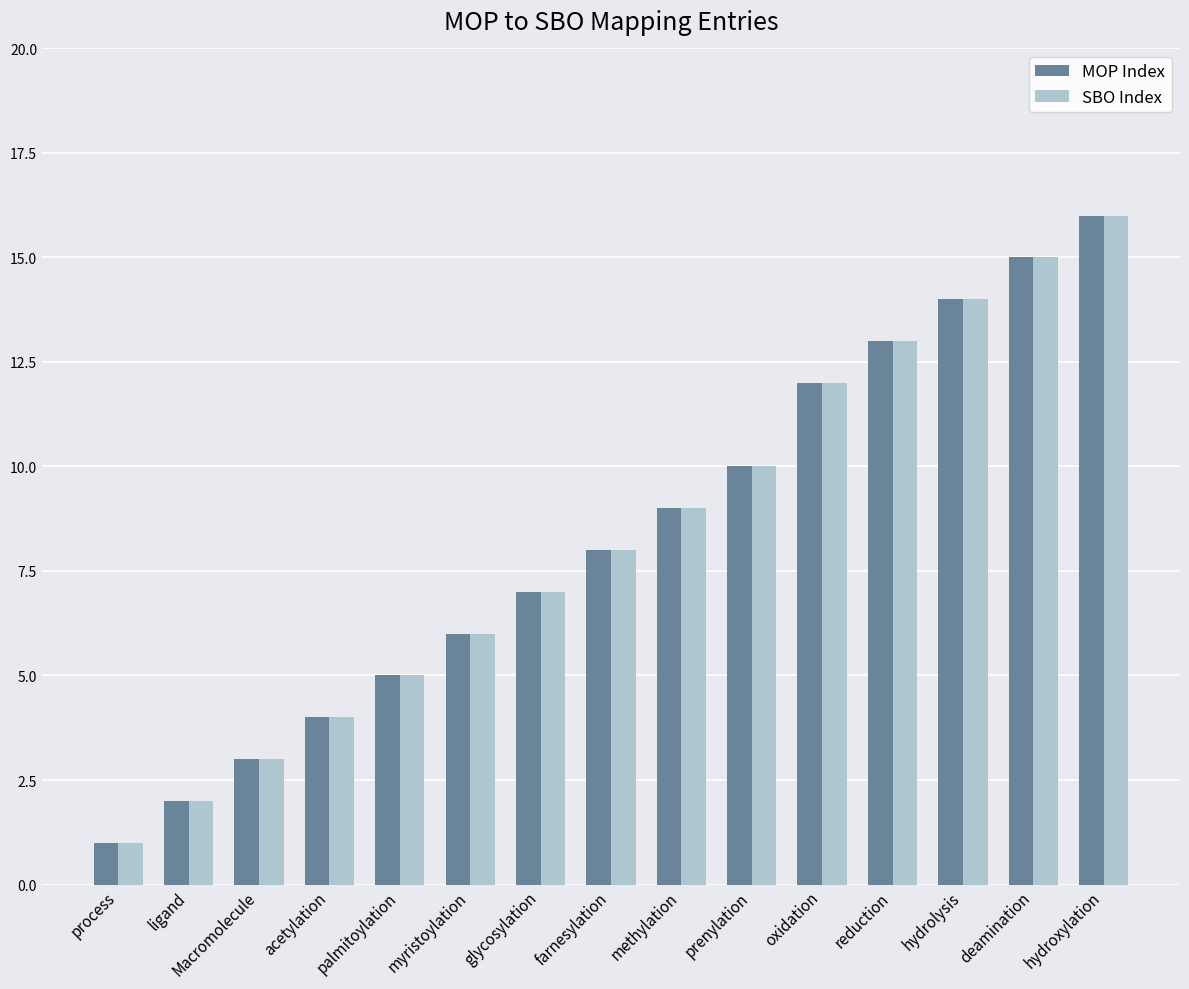

Rank the categories by MOP Index value from lowest to highest.

process, ligand, Macromolecule, acetylation, palmitoylation, myristoylation, glycosylation, farnesylation, methylation, prenylation, oxidation, reduction, hydrolysis, deamination, hydroxylation